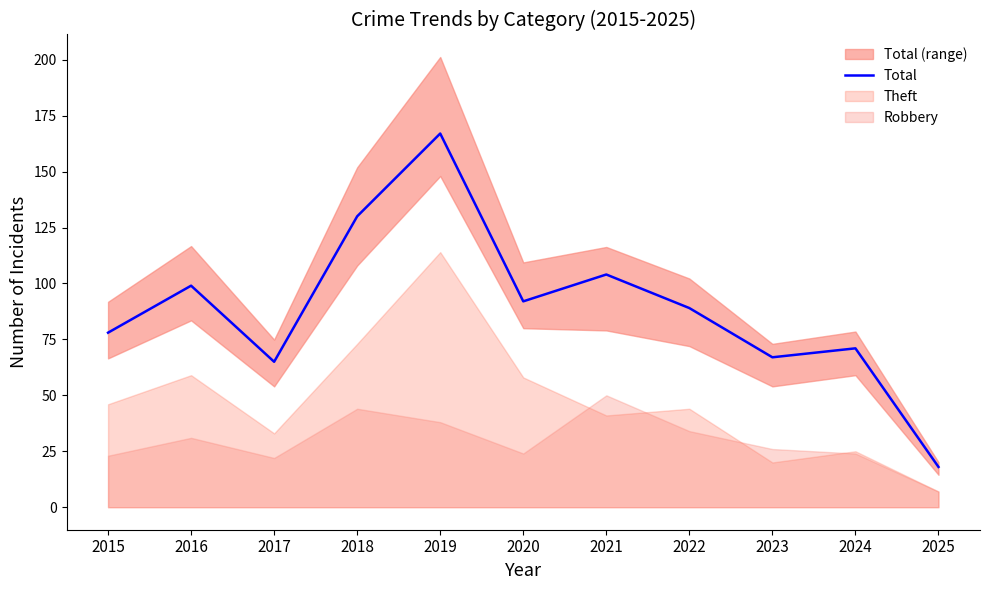

Reading left to right, transcribe all the data shown in this chart.

78	99	65	130	167	92	104	89	67	71	18